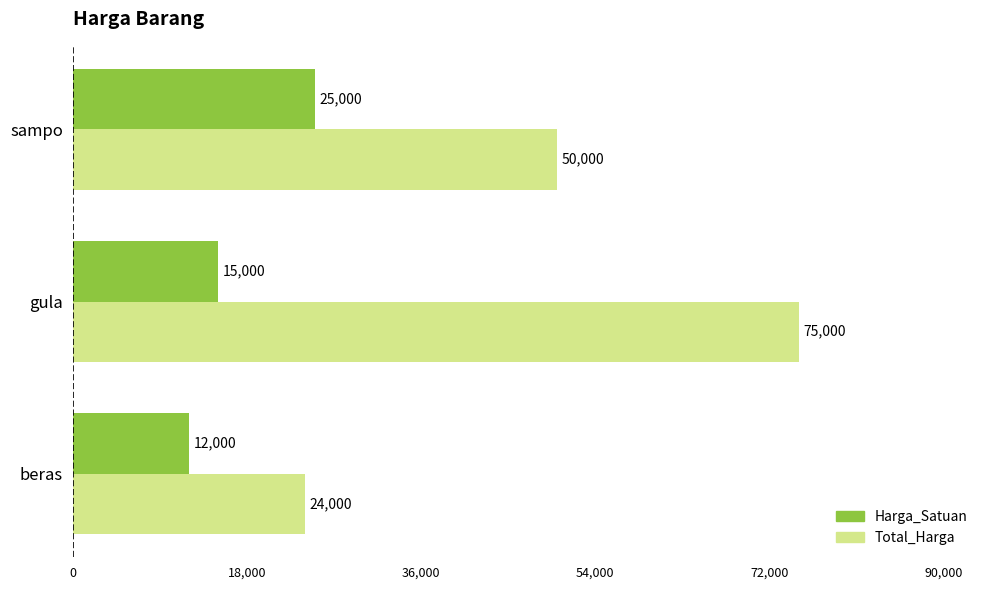

What is the smallest value displayed?

12000